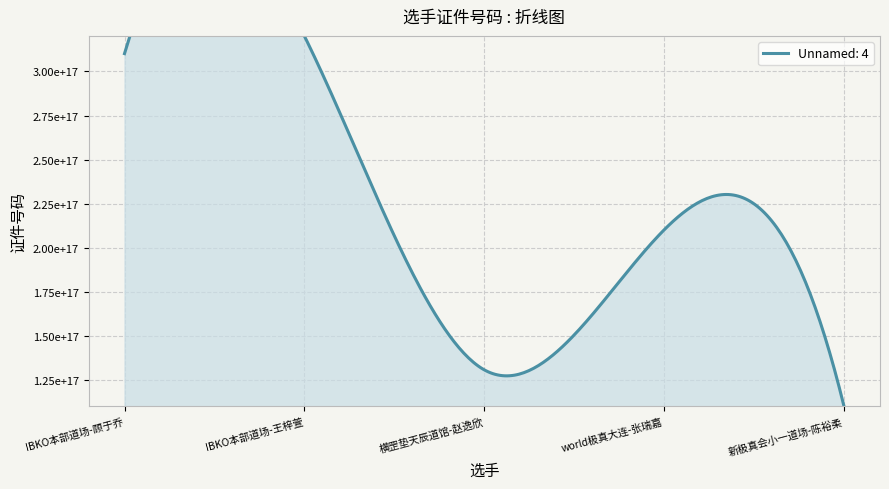

What is the label of the 2nd point from the right?

world极真大连-张瑞嘉